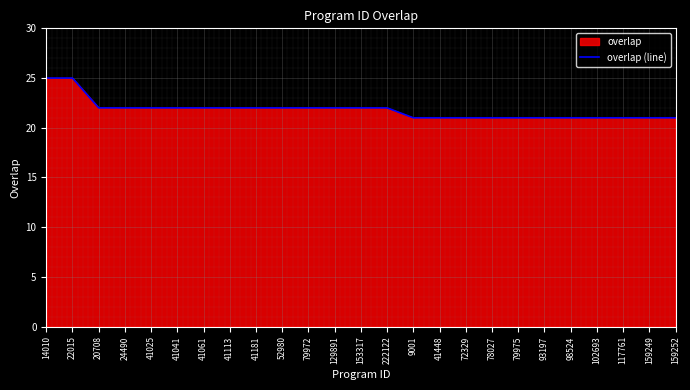

Reading left to right, extract all data points from this chart.

25	25	22	22	22	22	22	22	22	22	22	22	22	22	21	21	21	21	21	21	21	21	21	21	21